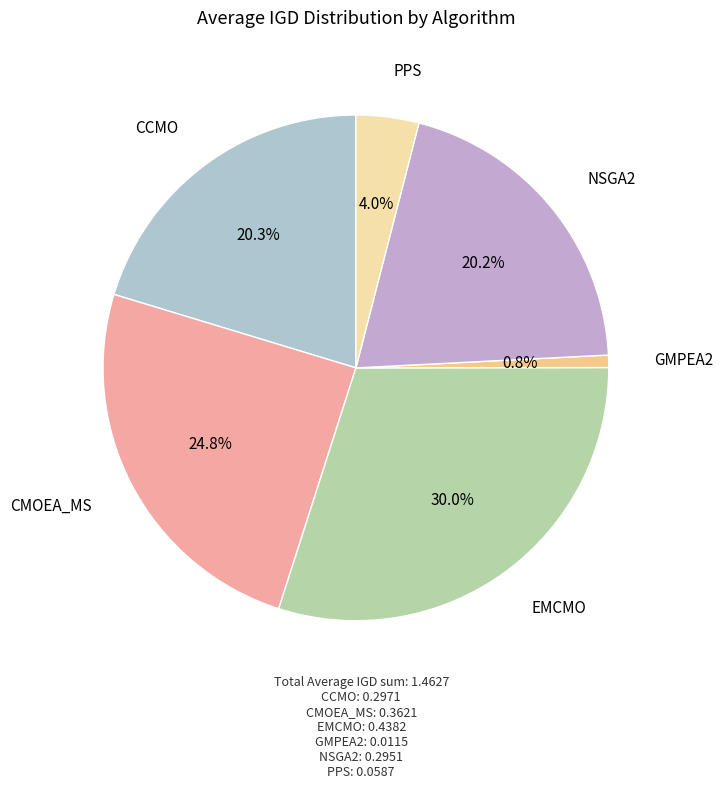

To the nearest percent, what is the difference between the GMPEA2 and NSGA2 slice percentages?

19%